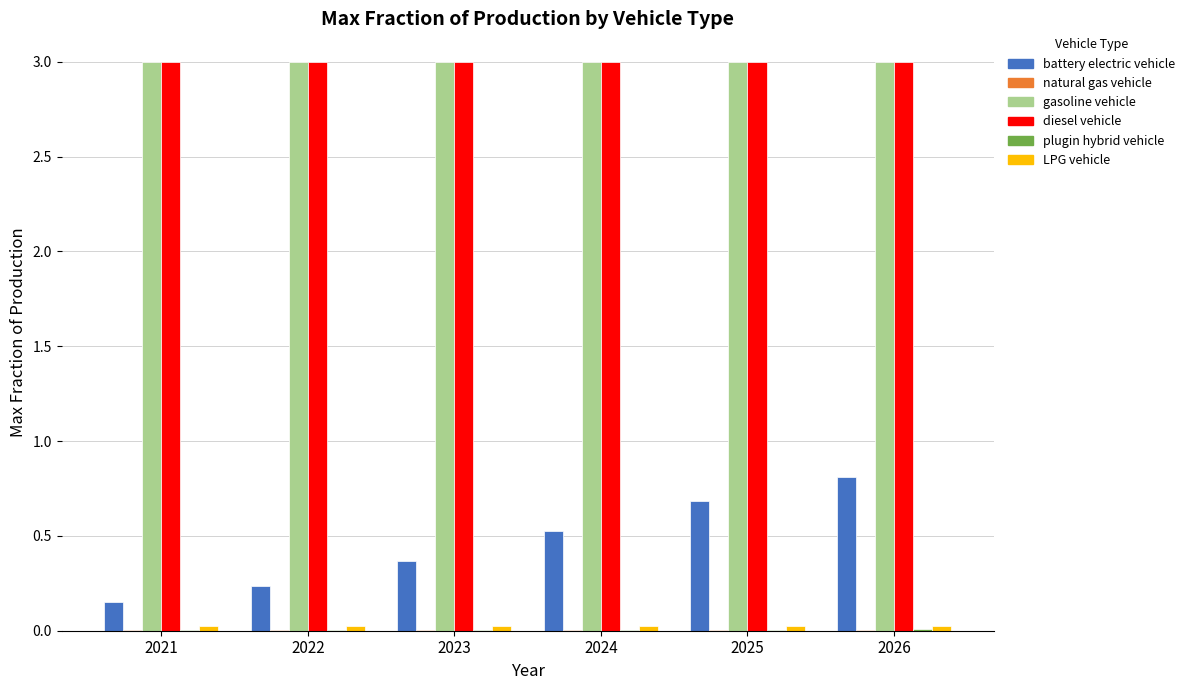

What is the greatest value displayed?

3.0